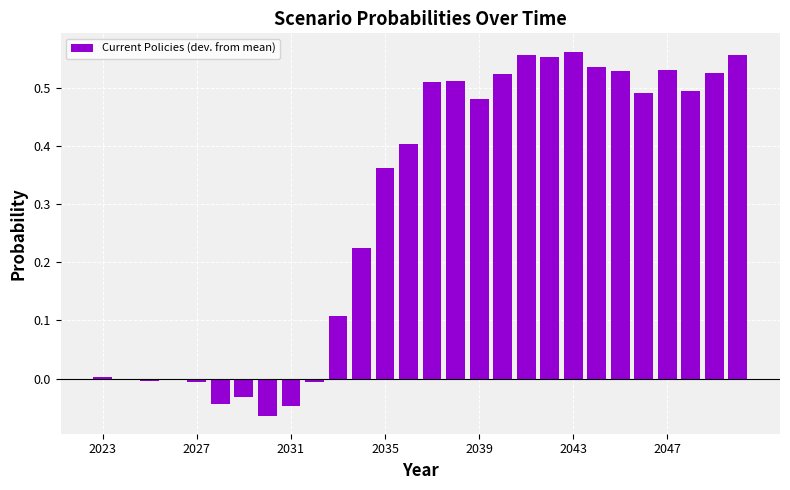

Are the bars horizontal?

No